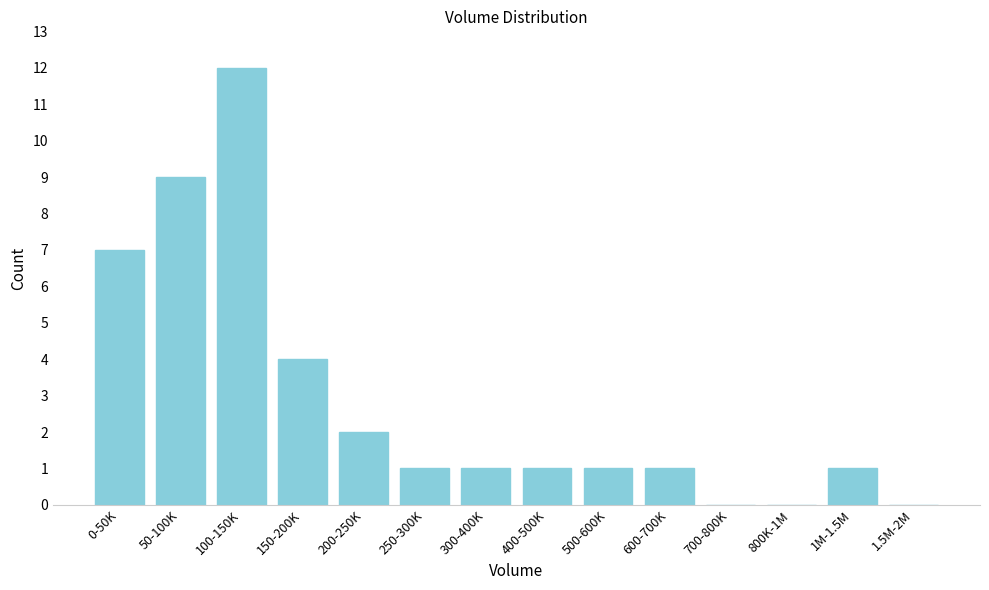

Reading left to right, transcribe all the data shown in this chart.

0-50K=7	50-100K=9	100-150K=12	150-200K=4	200-250K=2	250-300K=1	300-400K=1	400-500K=1	500-600K=1	600-700K=1	700-800K=0	800K-1M=0	1M-1.5M=1	1.5M-2M=0